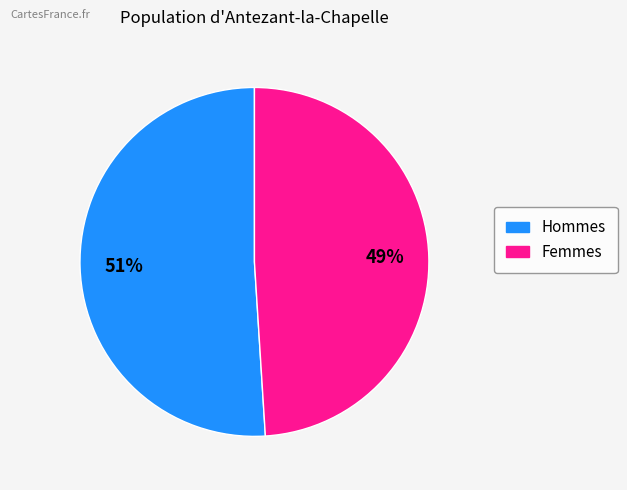

How many segments does this pie chart have?

2